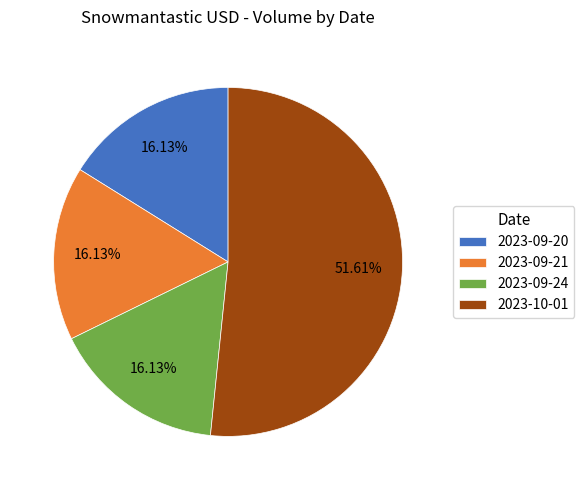

Count the number of slices in the pie.

4